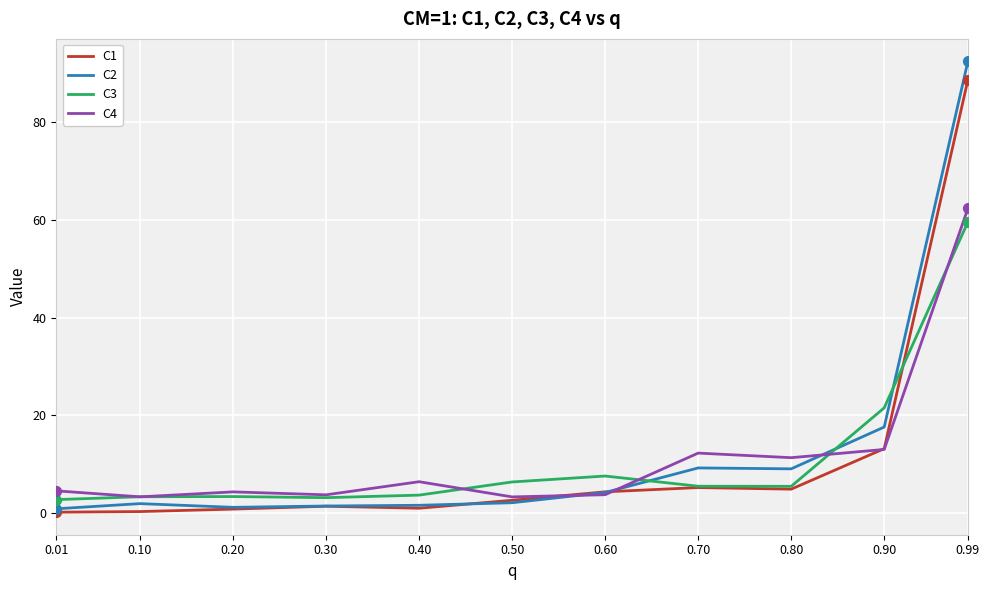

Which series has the widest spread of values?

C2